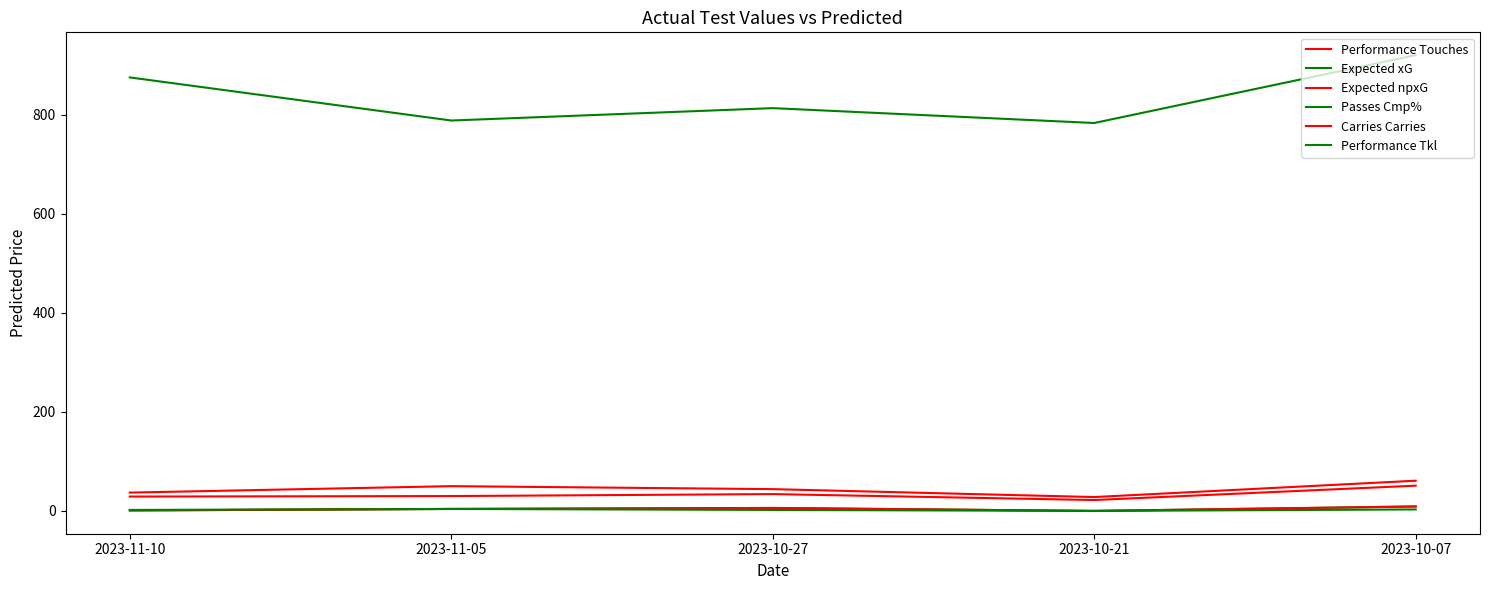

What is the difference between the maximum and minimum values in the Expected xG series?

9